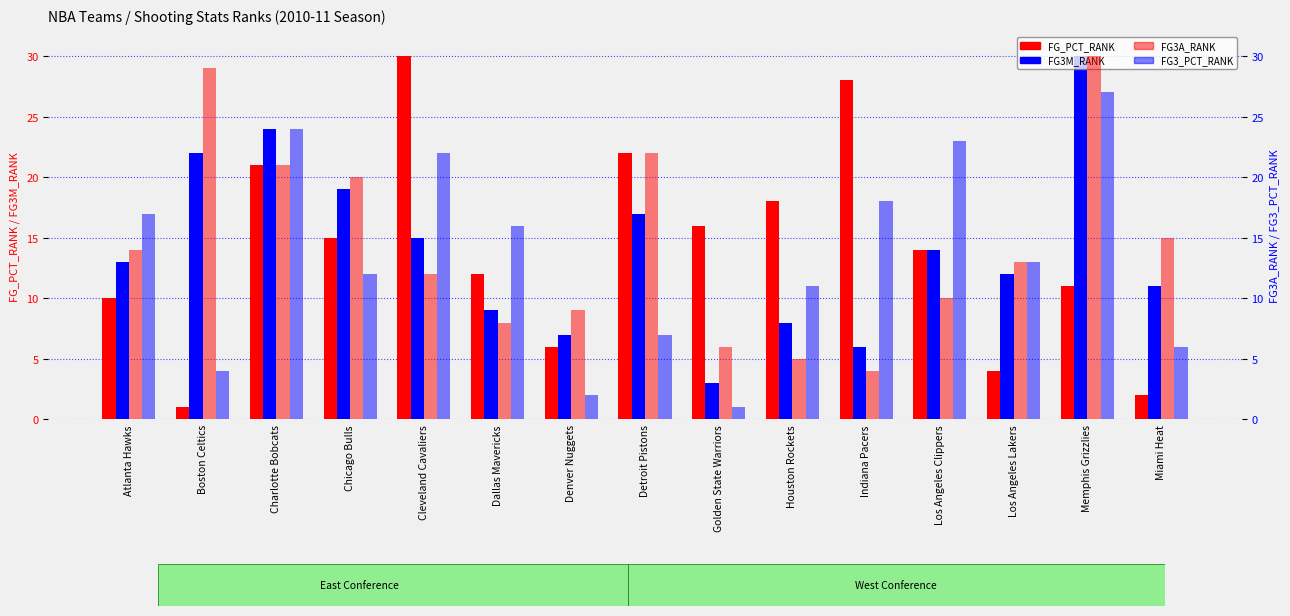

At which label does FG3A_RANK reach its peak?

Memphis Grizzlies